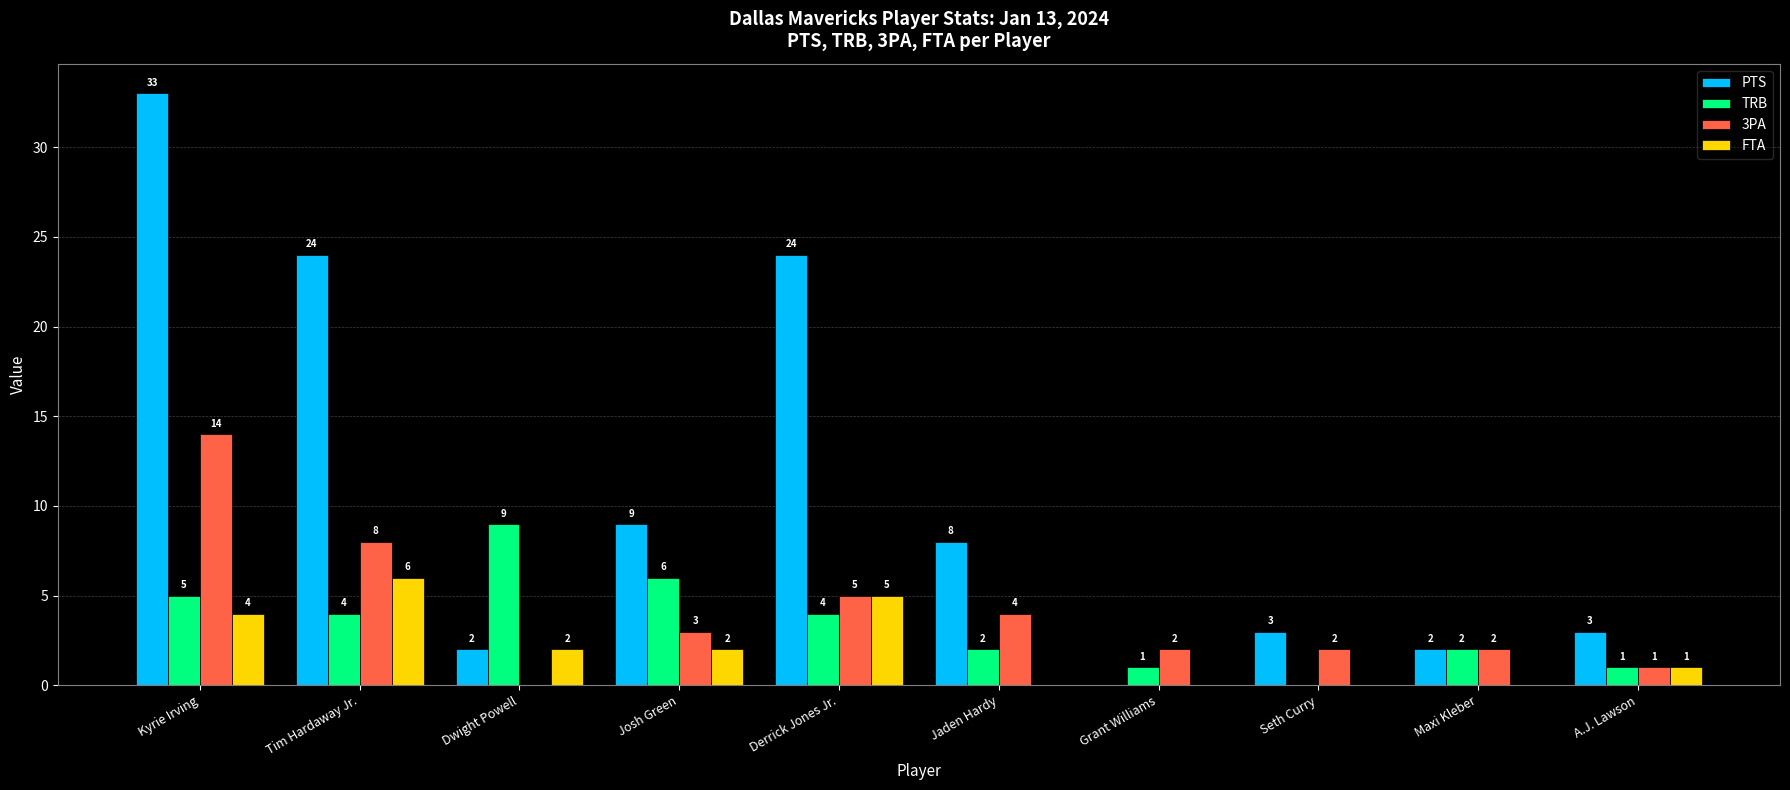

How many positive values does the FTA series have?

6